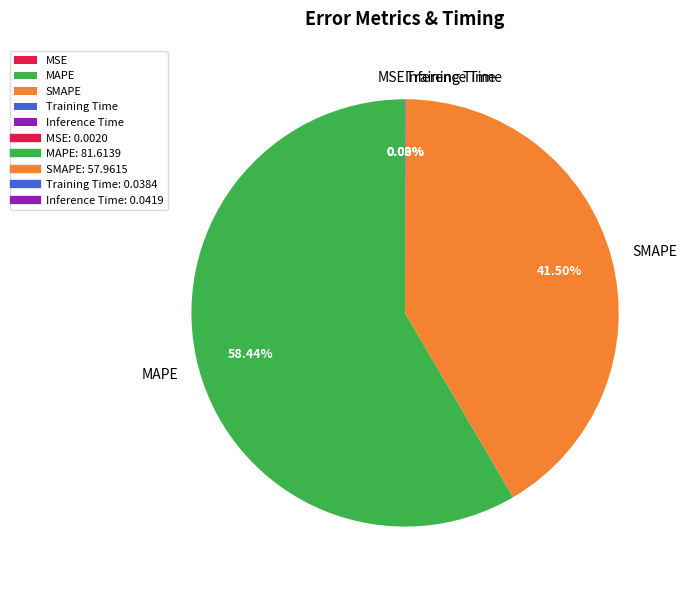

Which category has the biggest portion of the pie?

MAPE